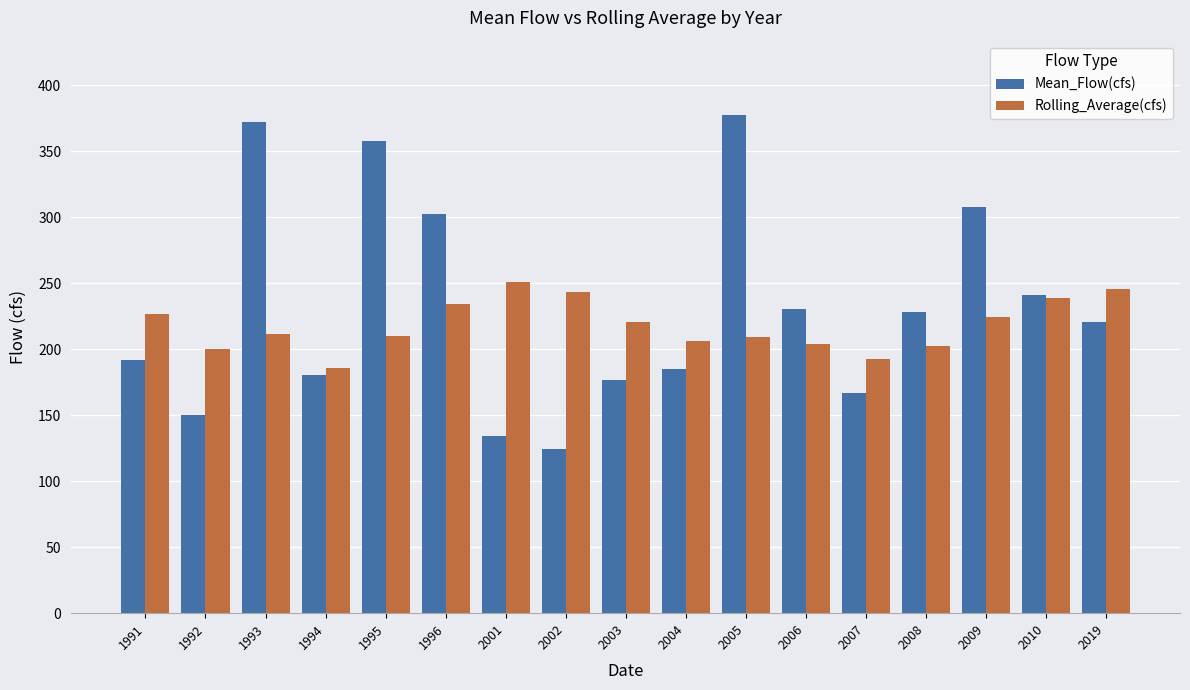

At which category does the chart reach its minimum across all series?

2002